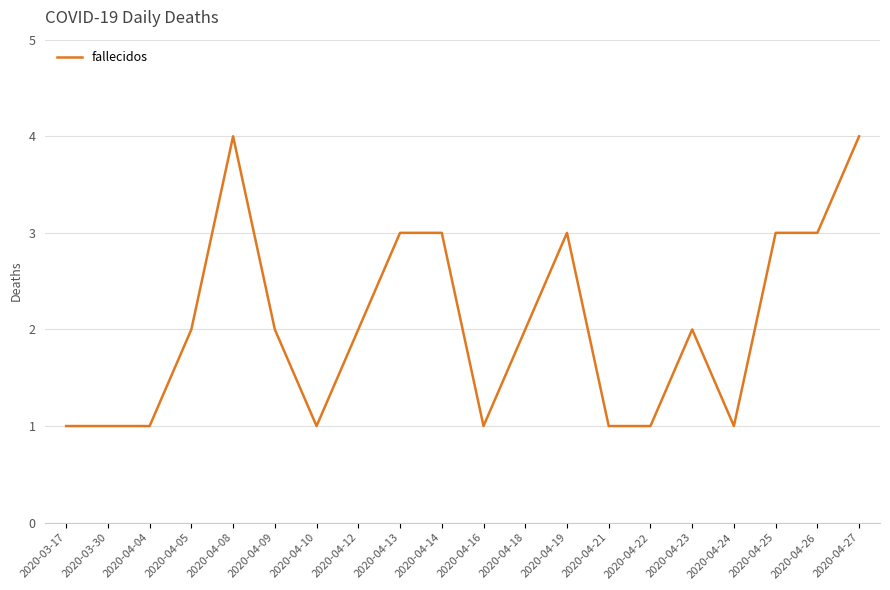

What position from the right is 2020-03-17?

20